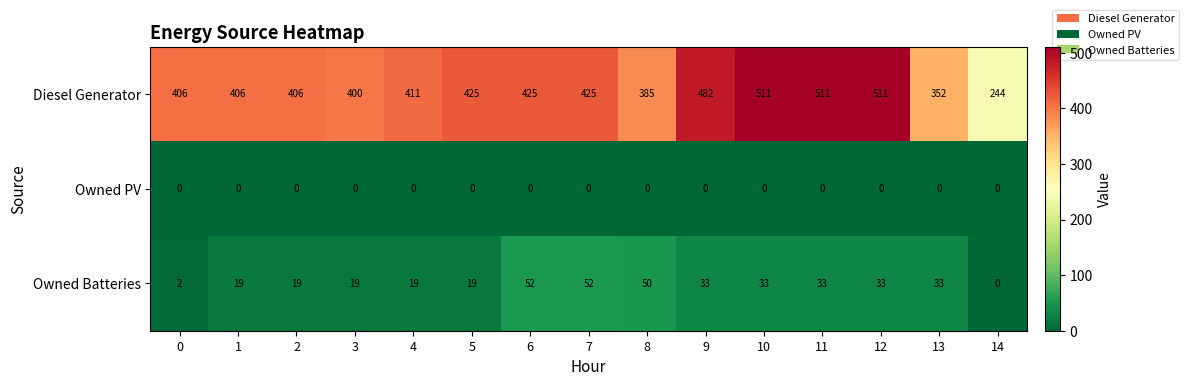

What is the total value across all series at 14?

244